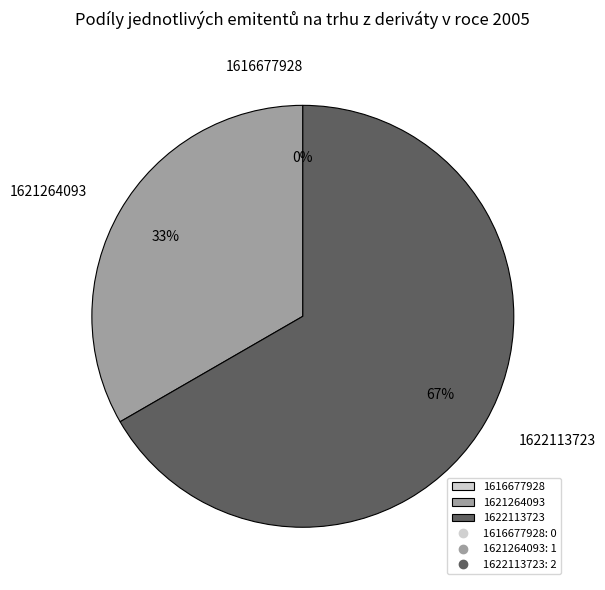

Rank the categories by value from highest to lowest.

1622113723, 1621264093, 1616677928